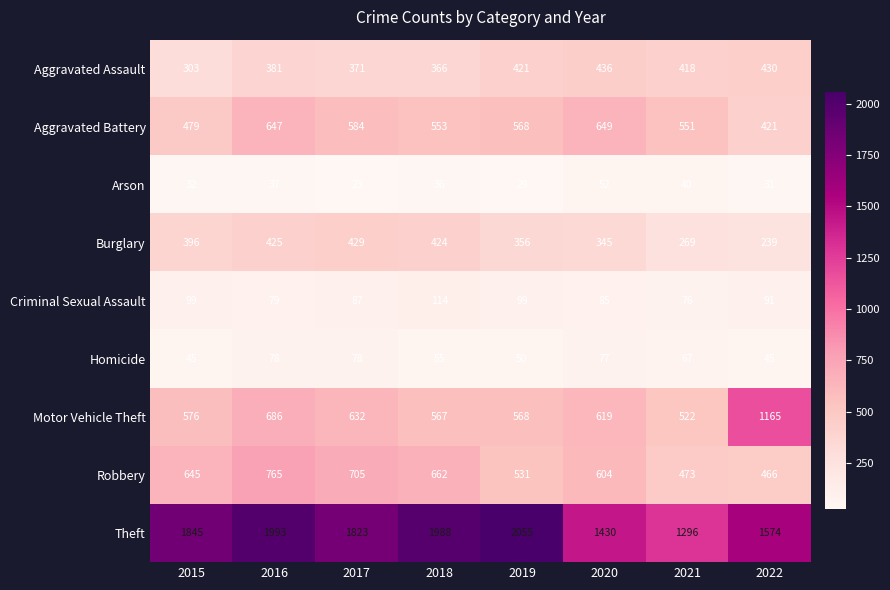

What is the sum of all Homicide values?

495